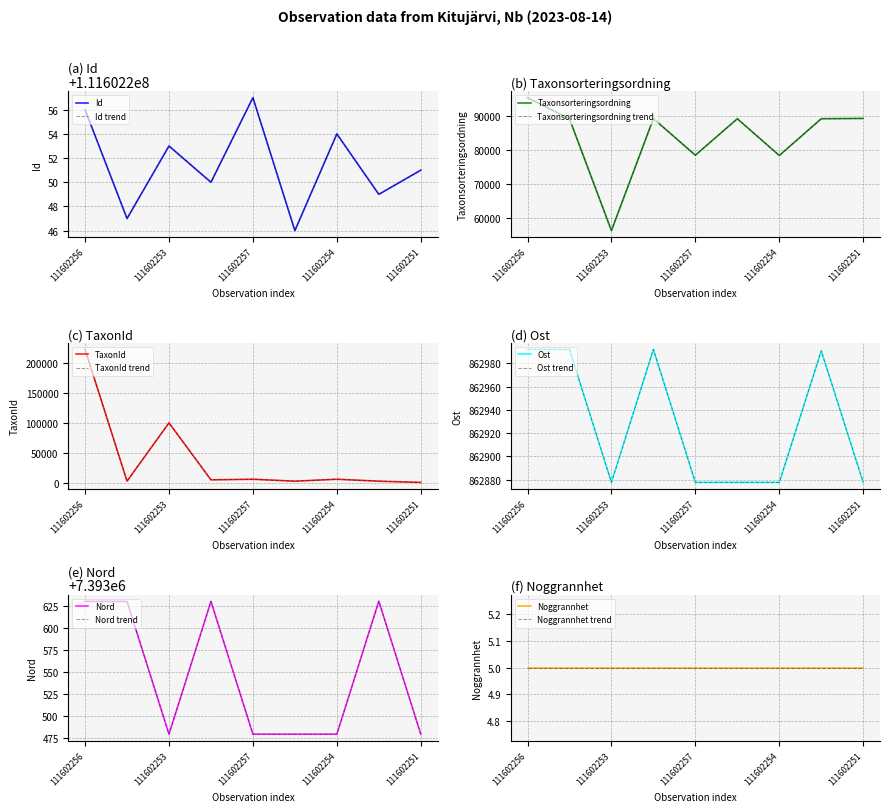

True or false: Ost and TaxonId cross at least once.

False